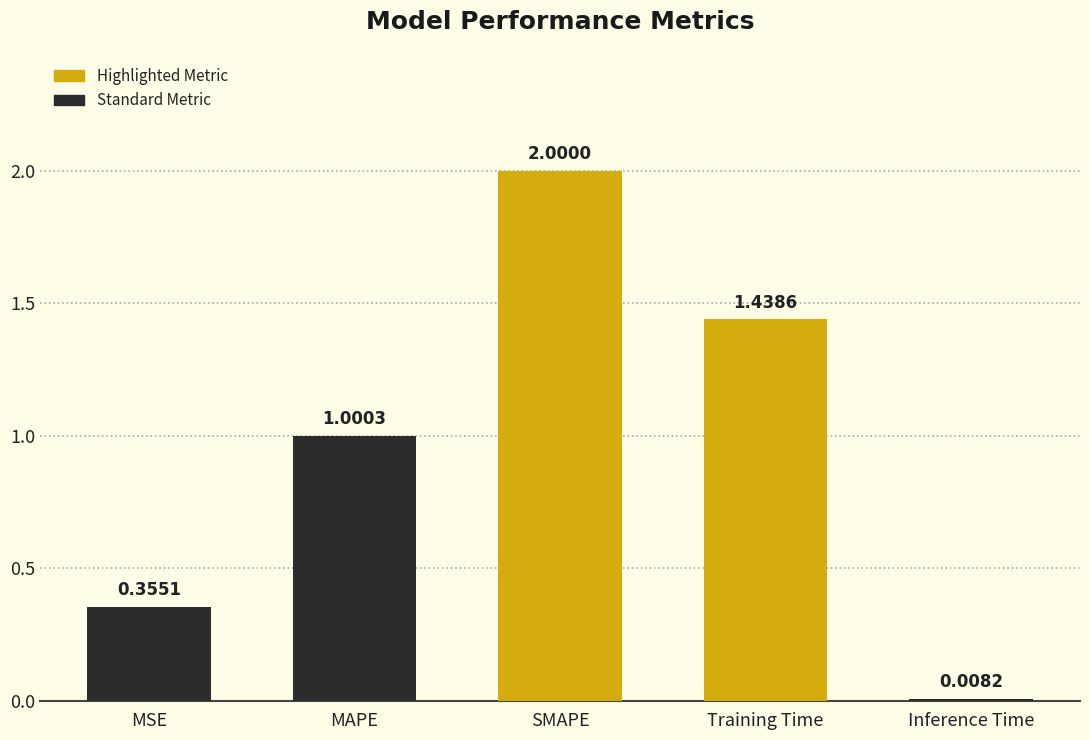

How many data points are above 1?

3